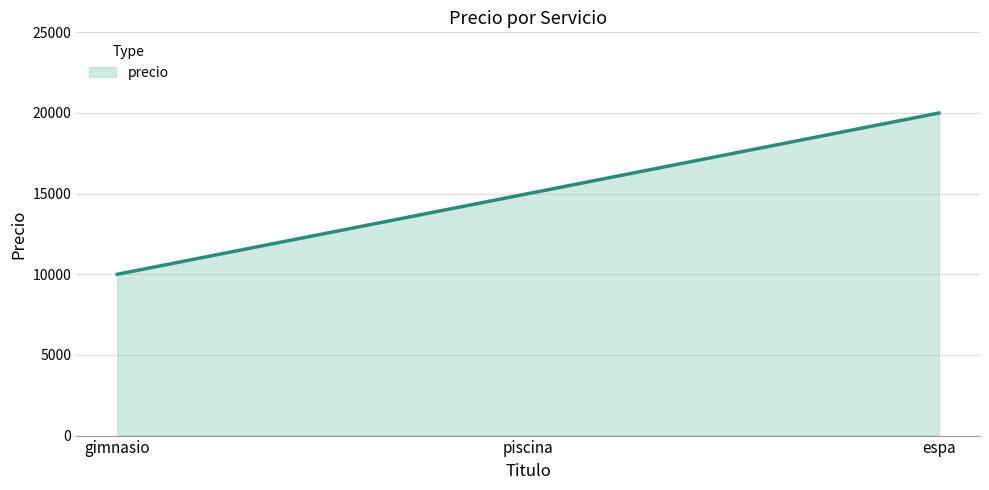

Is it true that the value at gimnasio is 2984?

False